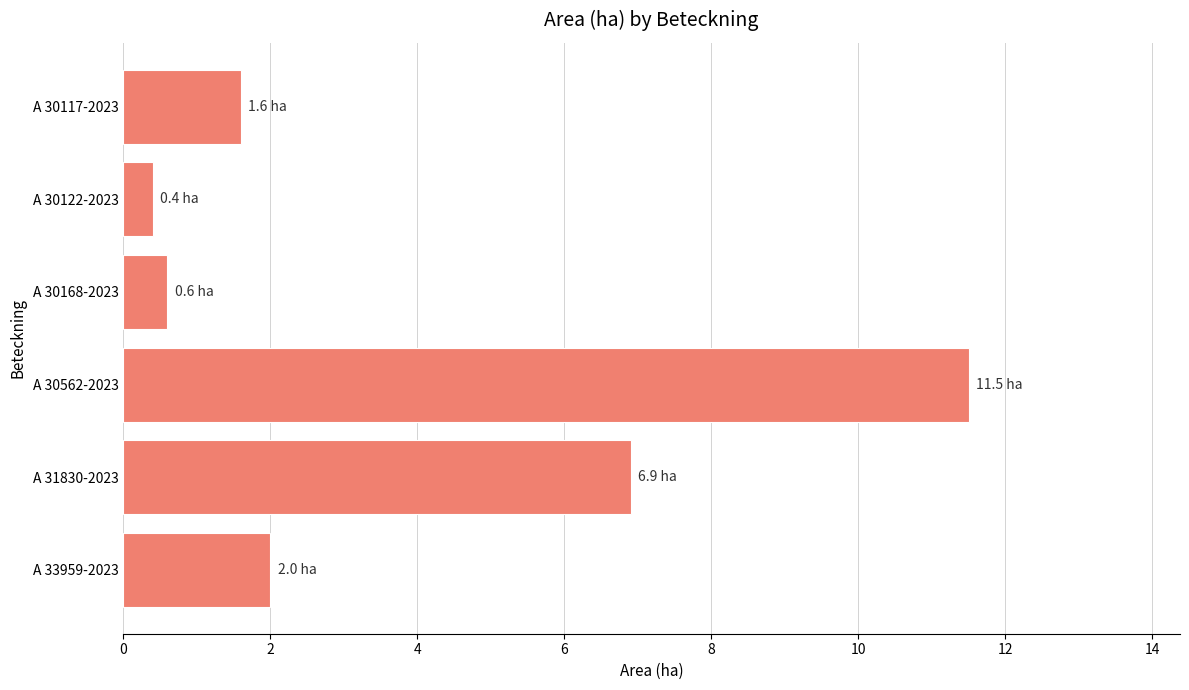

Is it true that the value at A 30117-2023 is 1.0?

False